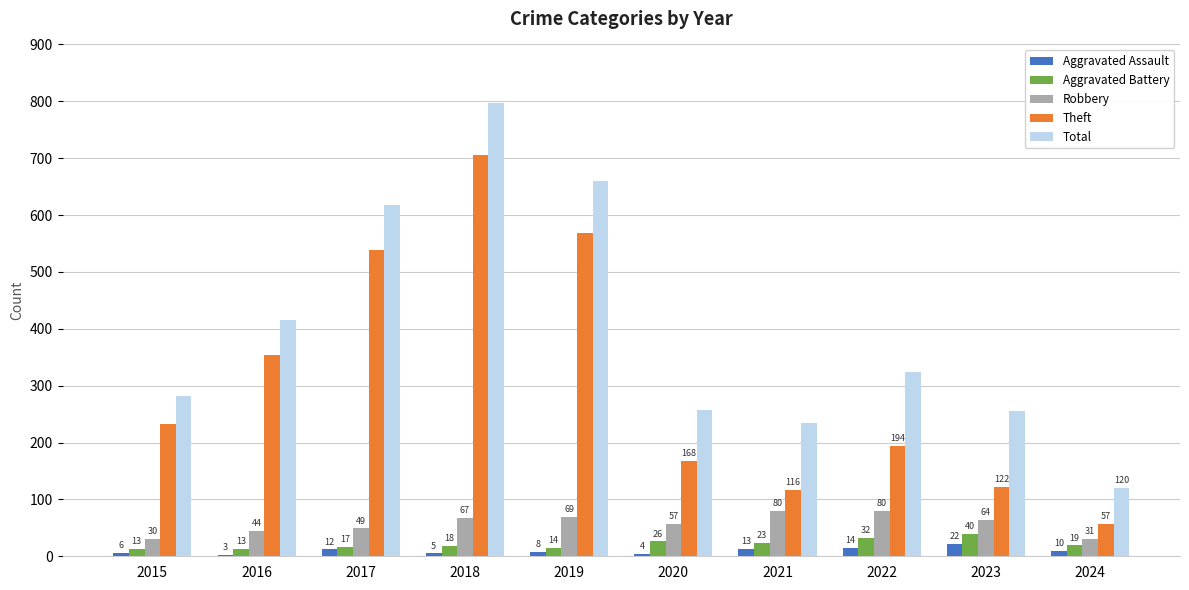

At which category does the chart reach its minimum across all series?

2016